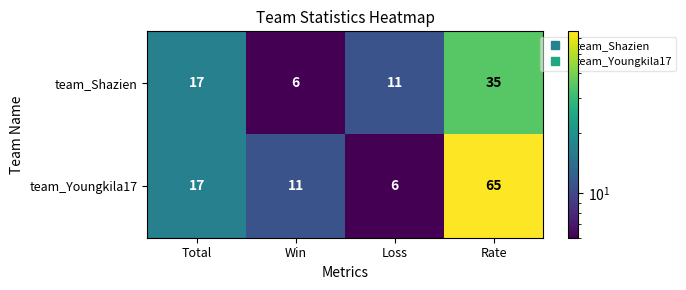

Count the team_Shazien values in the range 11 to 35.

3